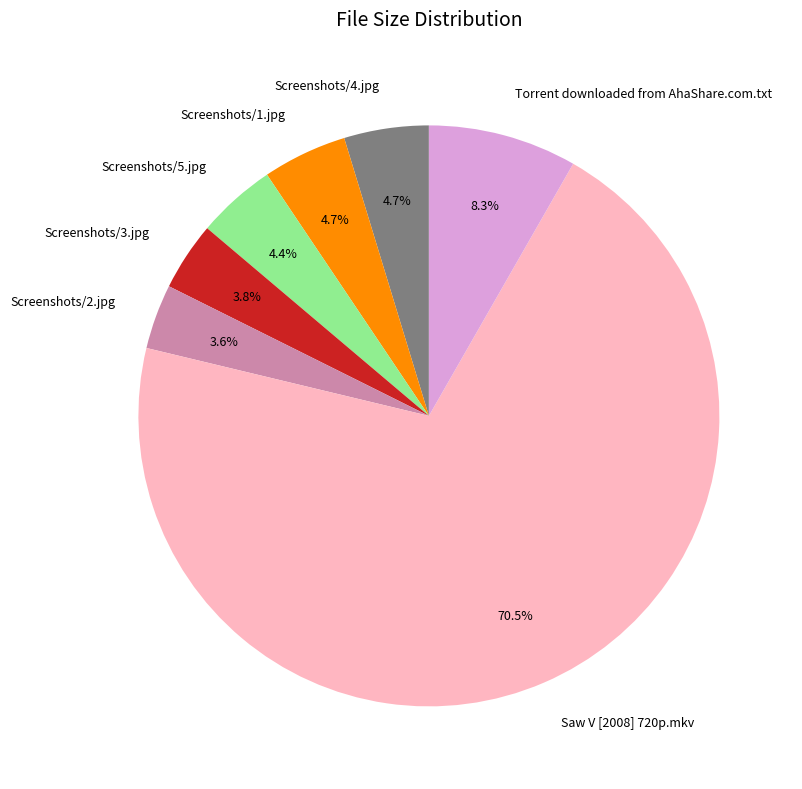

The Screenshots/5.jpg slice represents 18% of the pie. True or false?

False